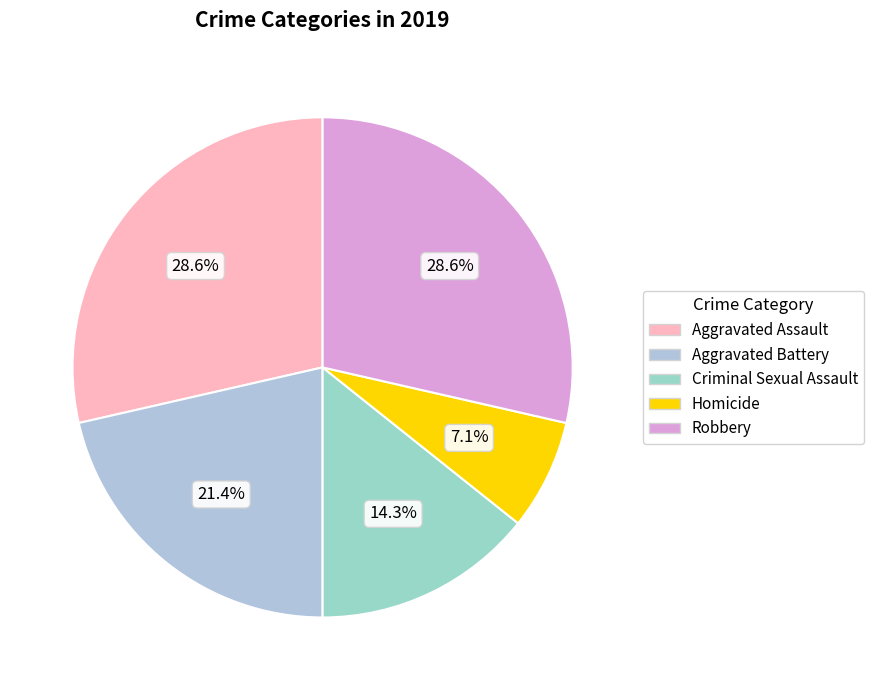

What is the largest slice in the pie chart?

Aggravated Assault